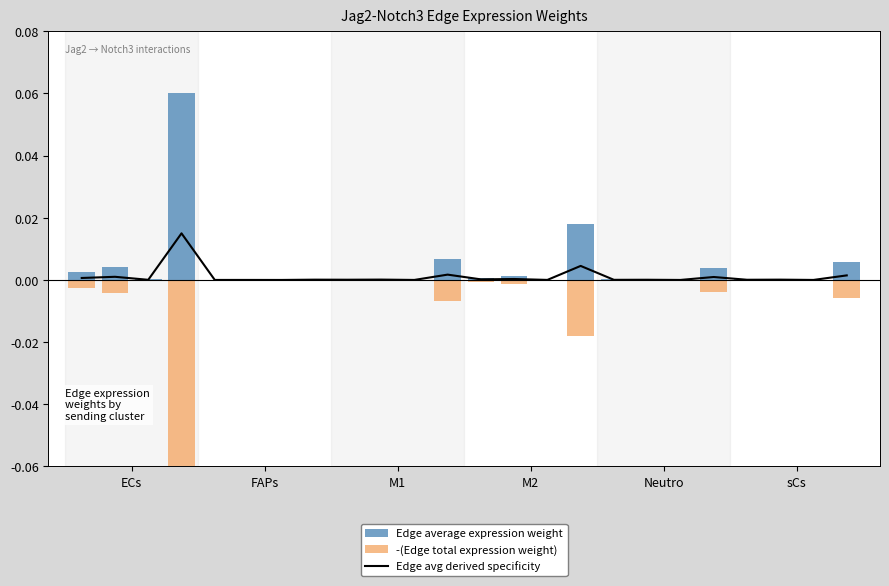

What is the highest value of the Edge average expression weight series?

0.1